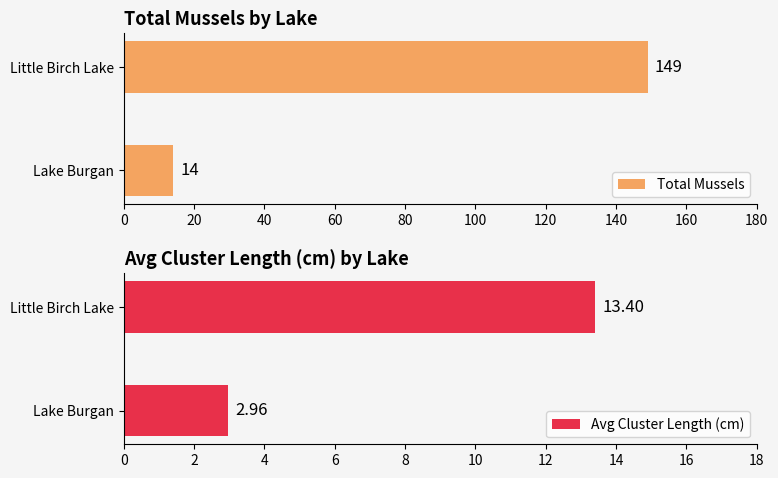

The Avg Cluster Length (cm) series shows 0.7 at Lake Burgan. True or false?

False